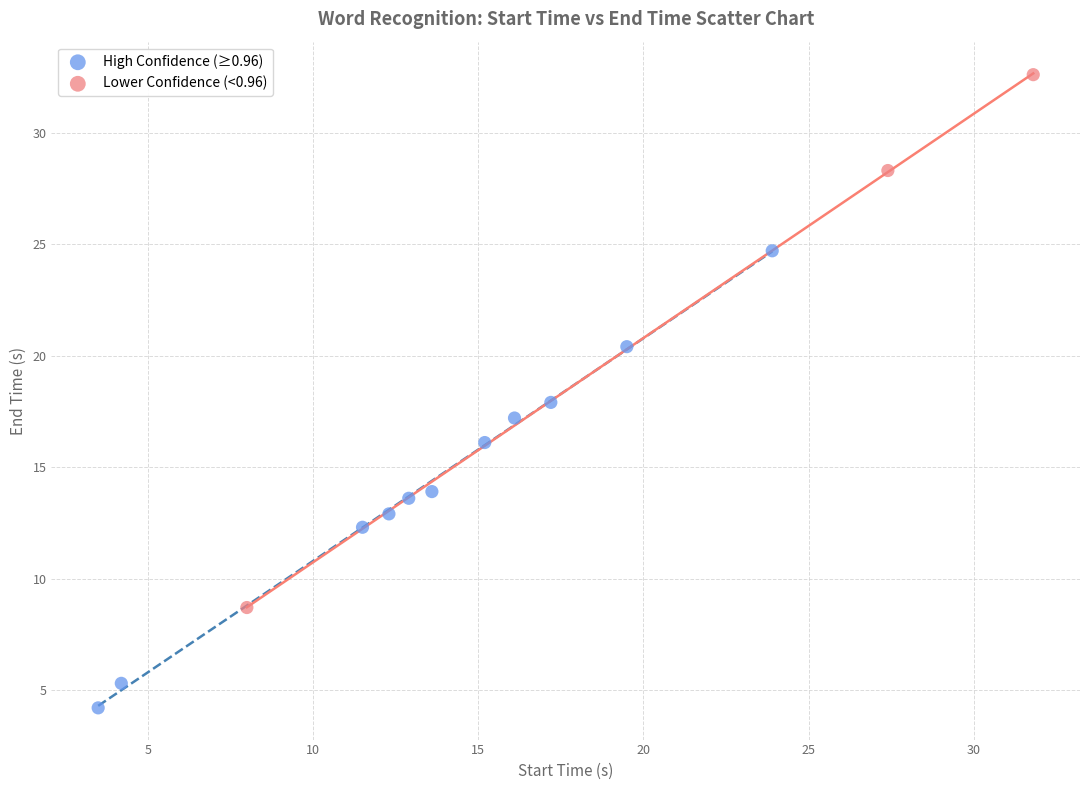

Which series contains the lowest Y value?

High Confidence (≥0.96)